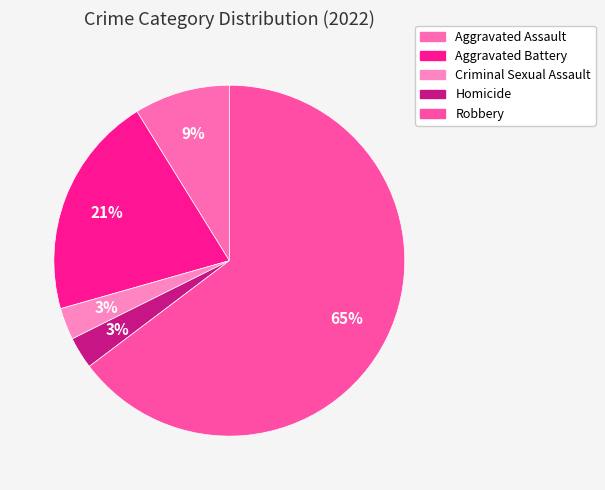

To the nearest percent, what percentage of the pie is Aggravated Battery?

21%